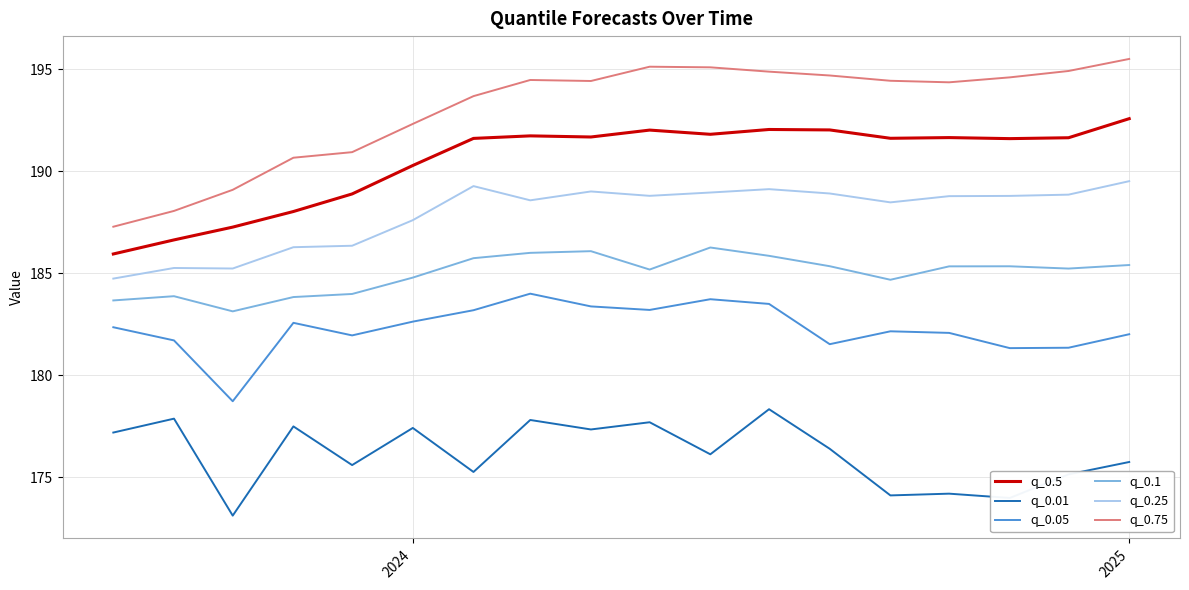

What is the maximum value shown in the chart?

195.5